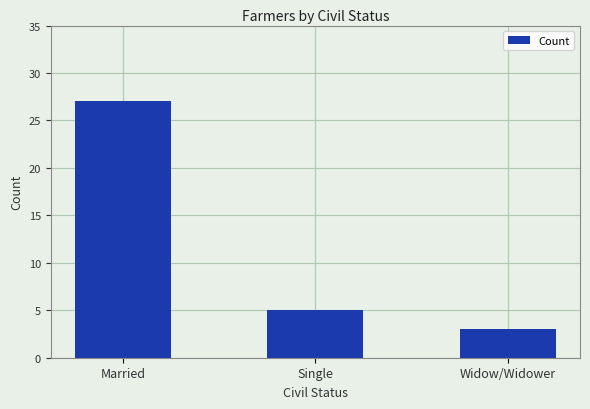

Which category has the lowest value across all series?

Widow/Widower